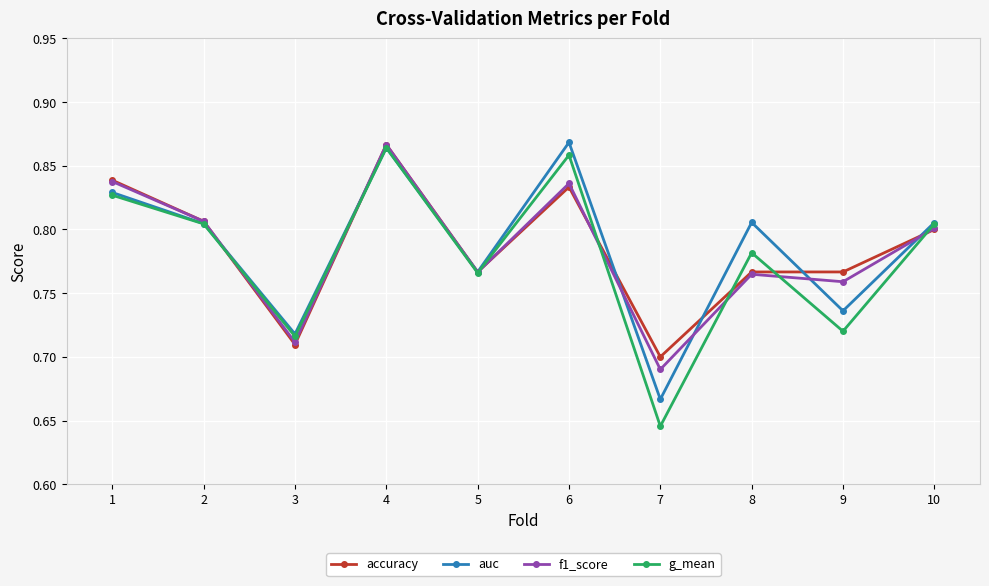

Which series changed the most between 4 and 9?

g_mean